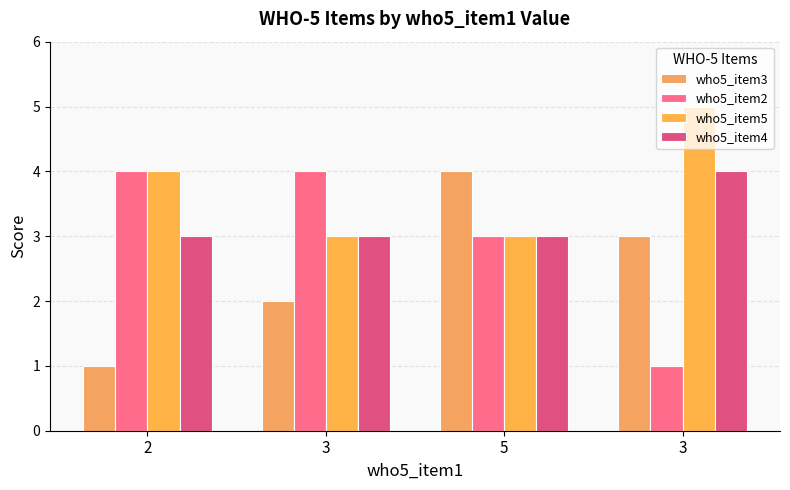

Which has a higher value, 3 or 2?

3